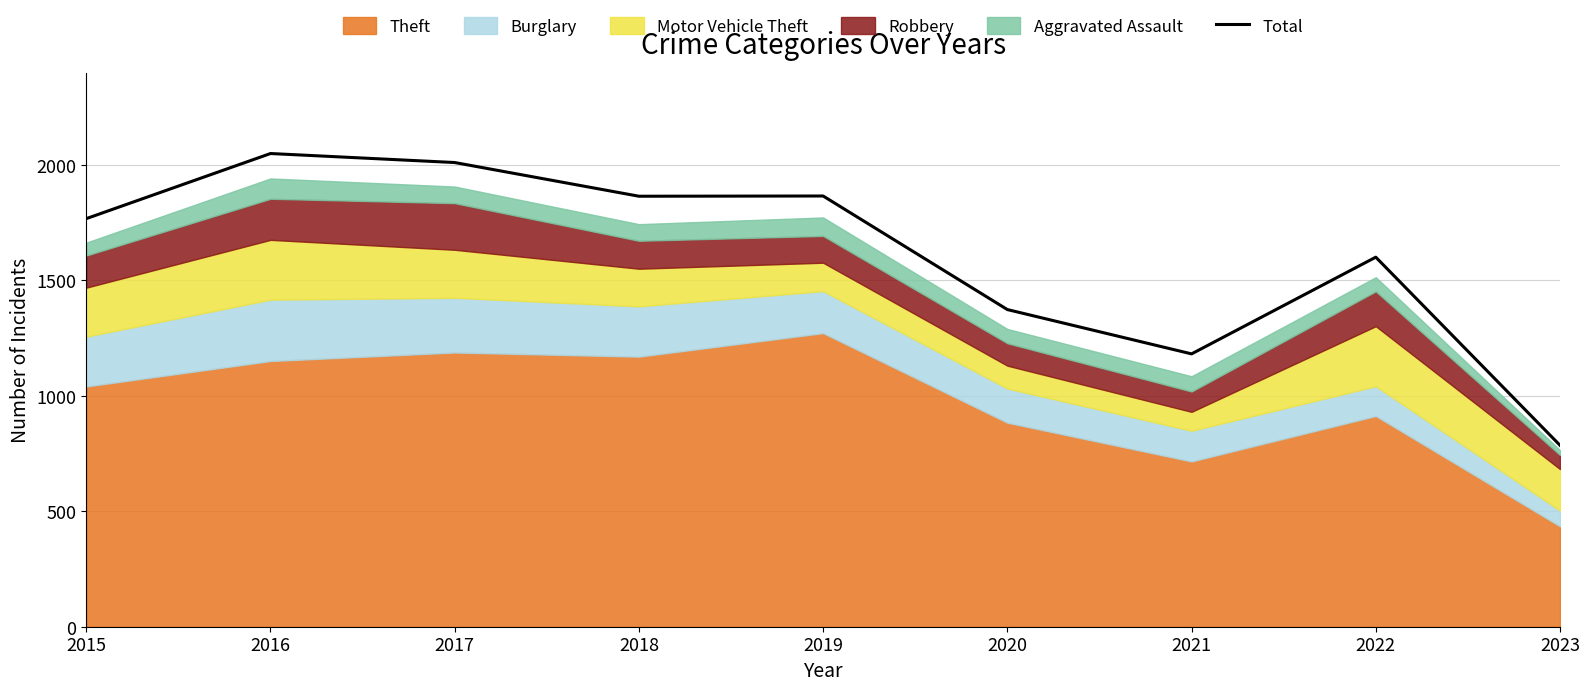

Reading left to right, transcribe all the data shown in this chart.

2015=1768	2016=2050	2017=2011	2018=1865	2019=1866	2020=1374	2021=1182	2022=1601	2023=786